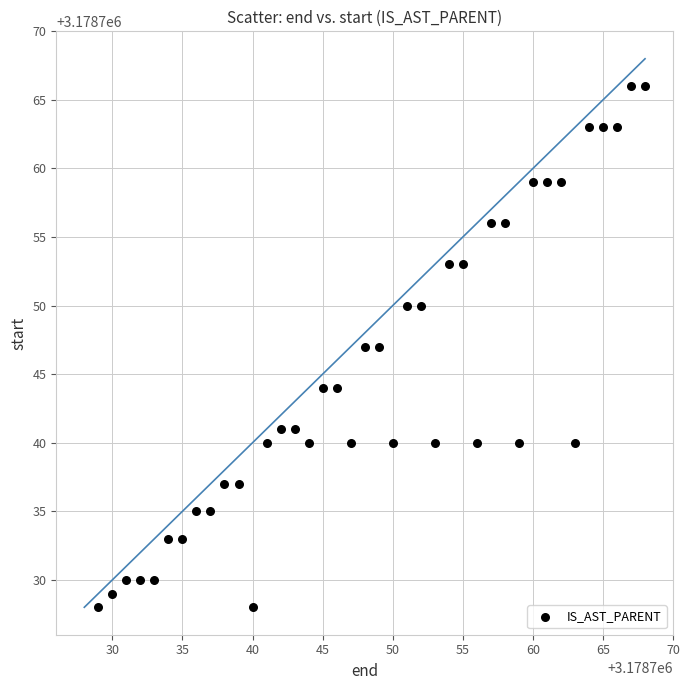

What is the range of Y values (max minus min)?

38